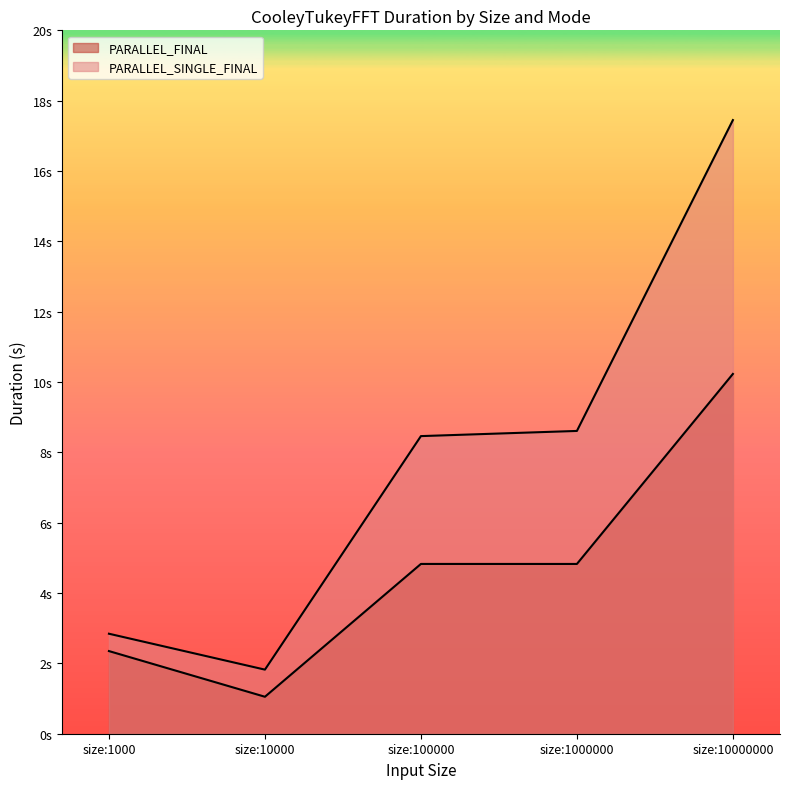

What are all the series names shown in the legend?

PARALLEL_FINAL, PARALLEL_SINGLE_FINAL